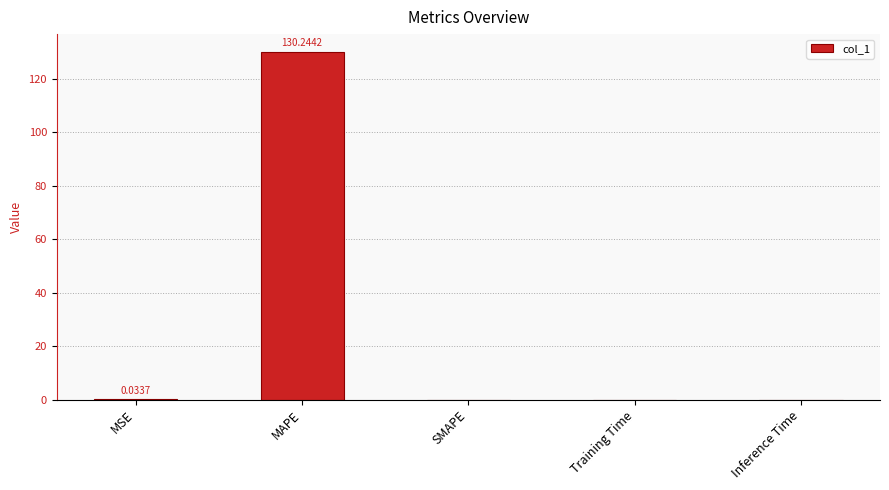

At which category does the chart reach its peak across all series?

MAPE